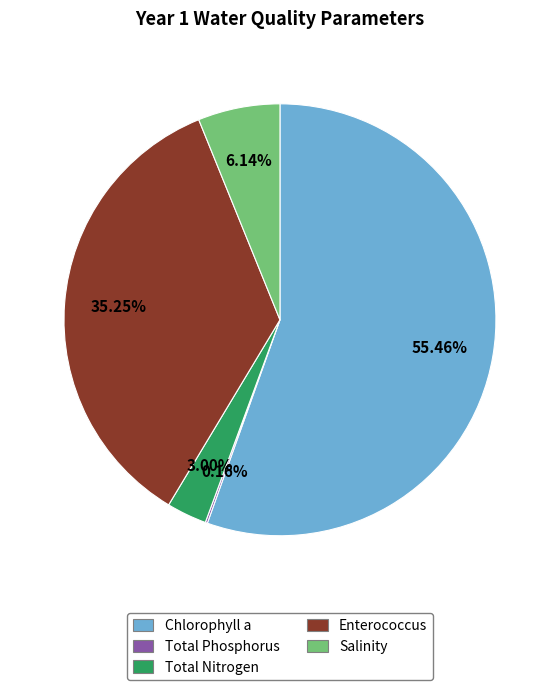

Is there any slice that represents more than half of the pie?

Yes